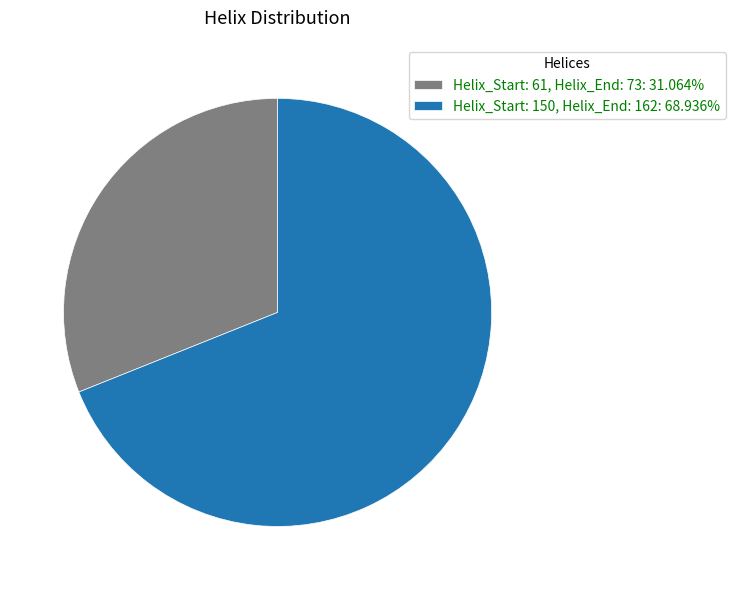

What is the ratio of the value at Helix_Start: 61, Helix_End: 73: 31.064% to the value at Helix_Start: 150, Helix_End: 162: 68.936%?

0.5